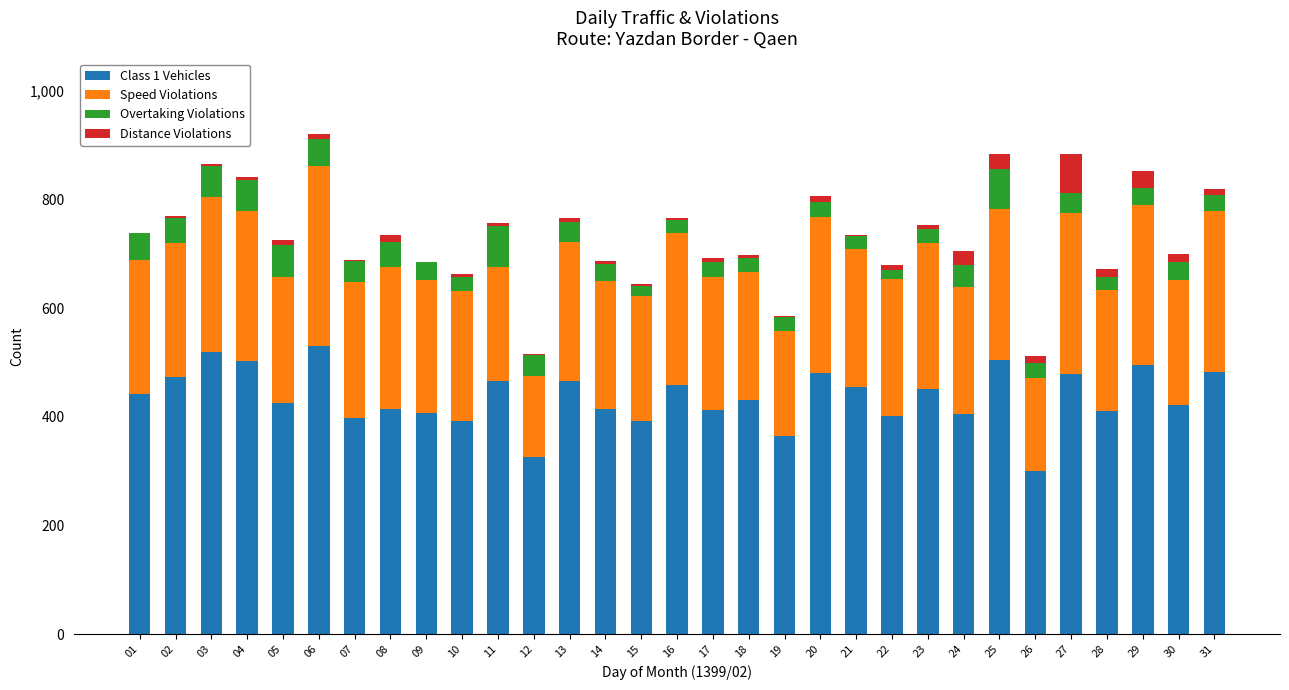

The Class 1 Vehicles series shows 482 at 31. True or false?

True